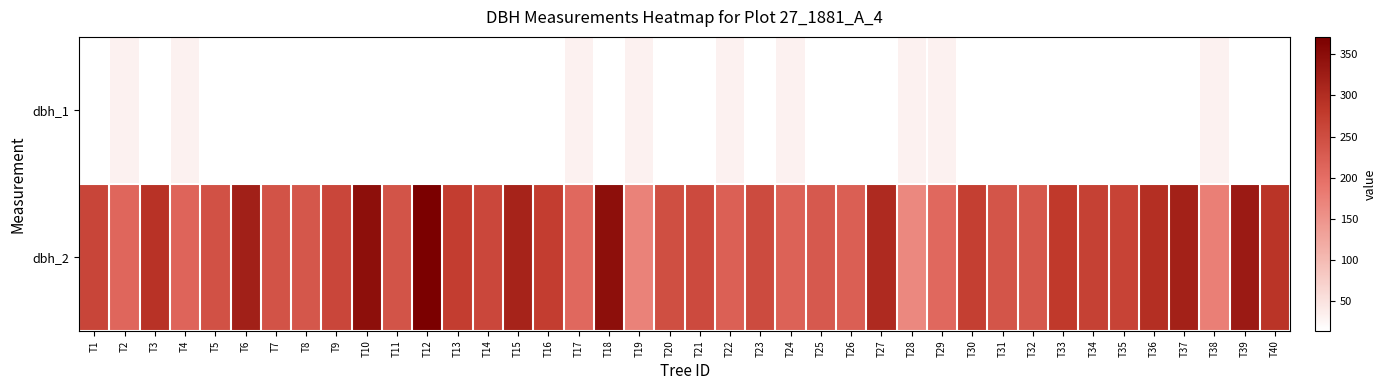

What is the spread (max minus min) of values at T2?

180.2